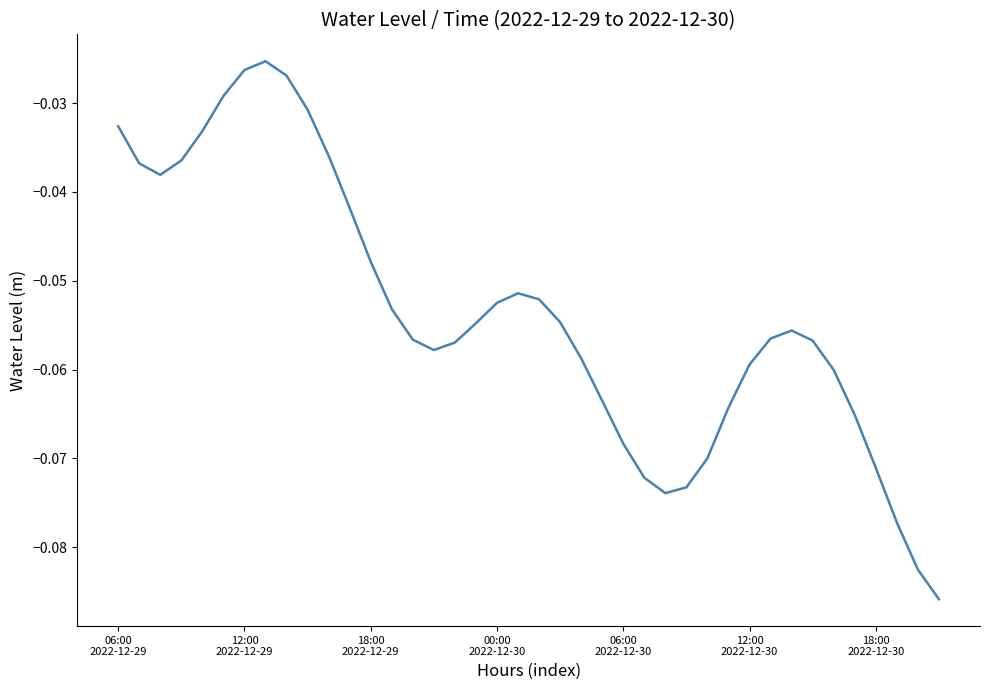

At which category does the chart reach its minimum across all series?

39